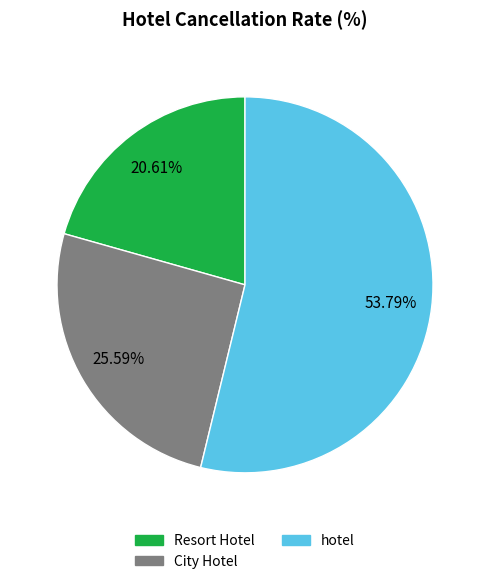

Combined, do hotel and Resort Hotel account for over 50%?

Yes